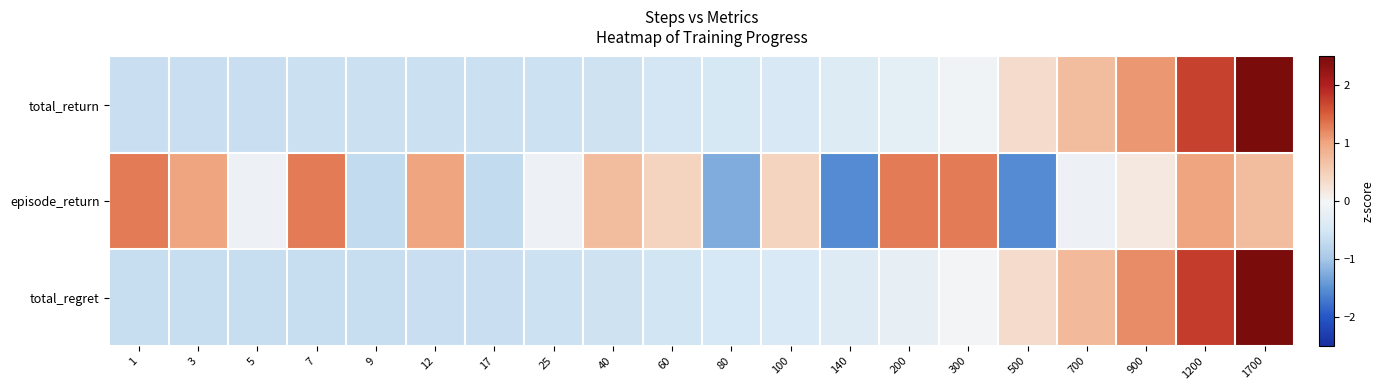

How many data points does each series have?

20